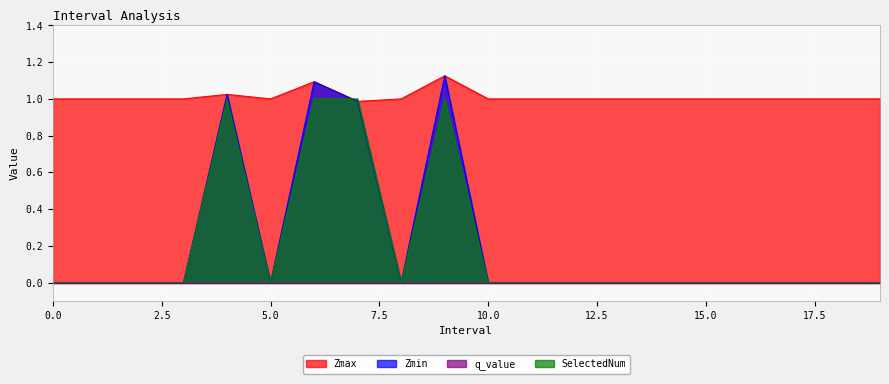

Which has a higher value, 11 or 15?

11